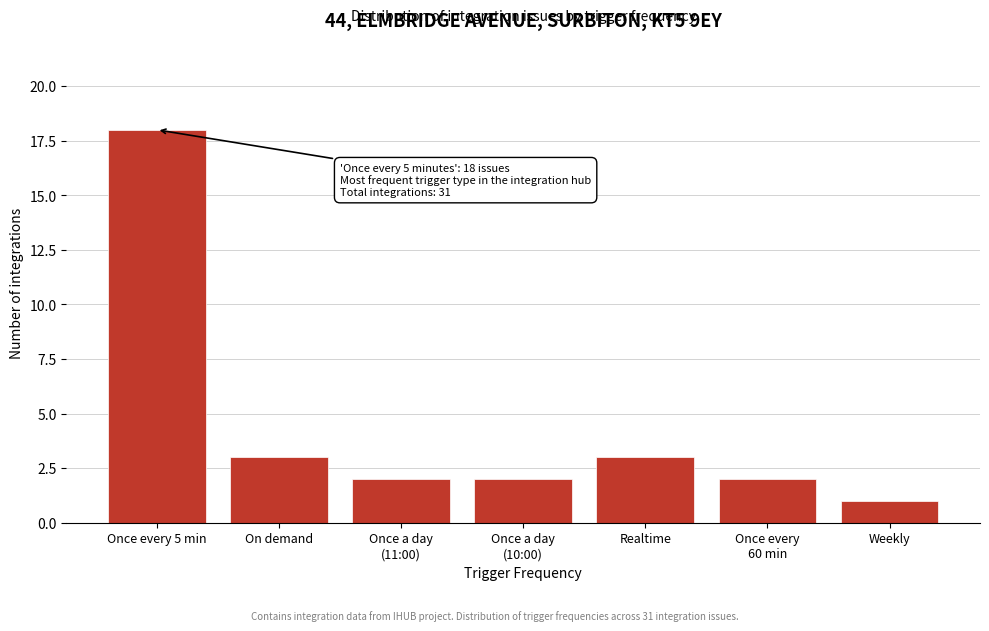

Reading left to right, transcribe all the data shown in this chart.

18	3	2	2	3	2	1